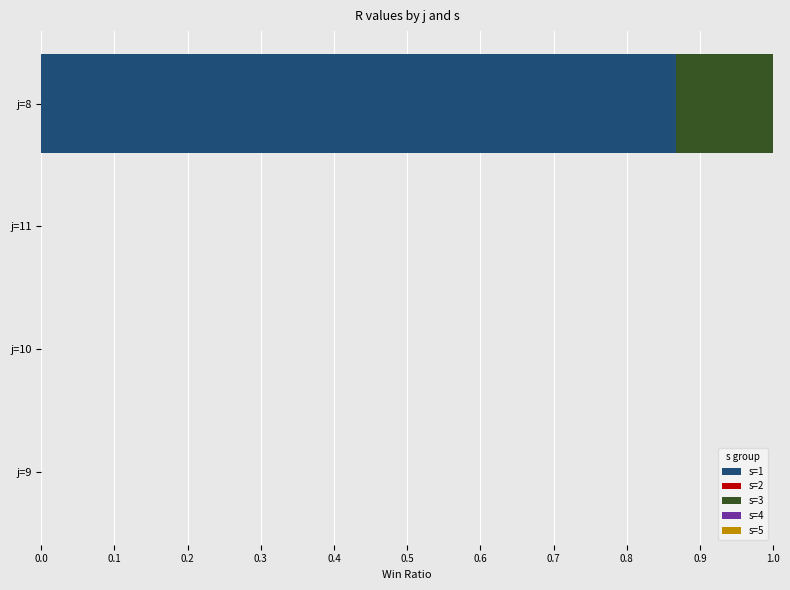

How many series are shown in this chart?

5